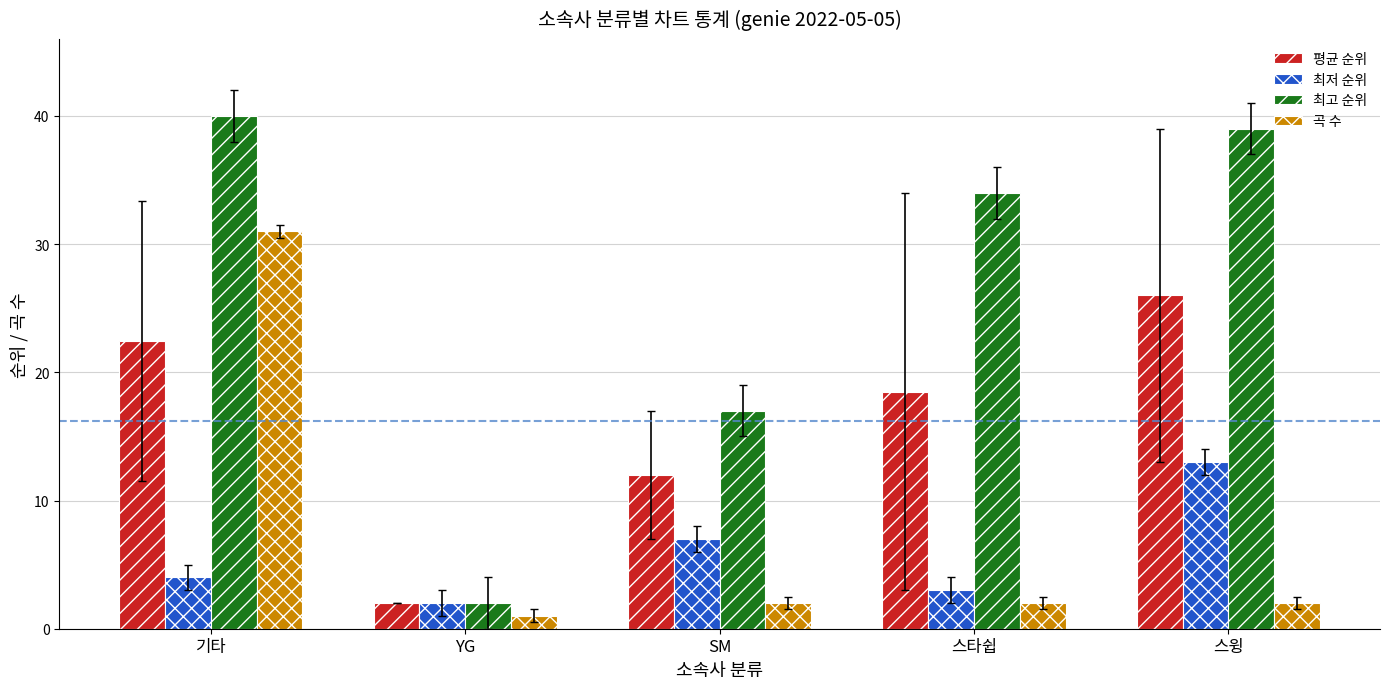

What is the difference between the maximum and minimum values in the 곡 수 series?

30.0